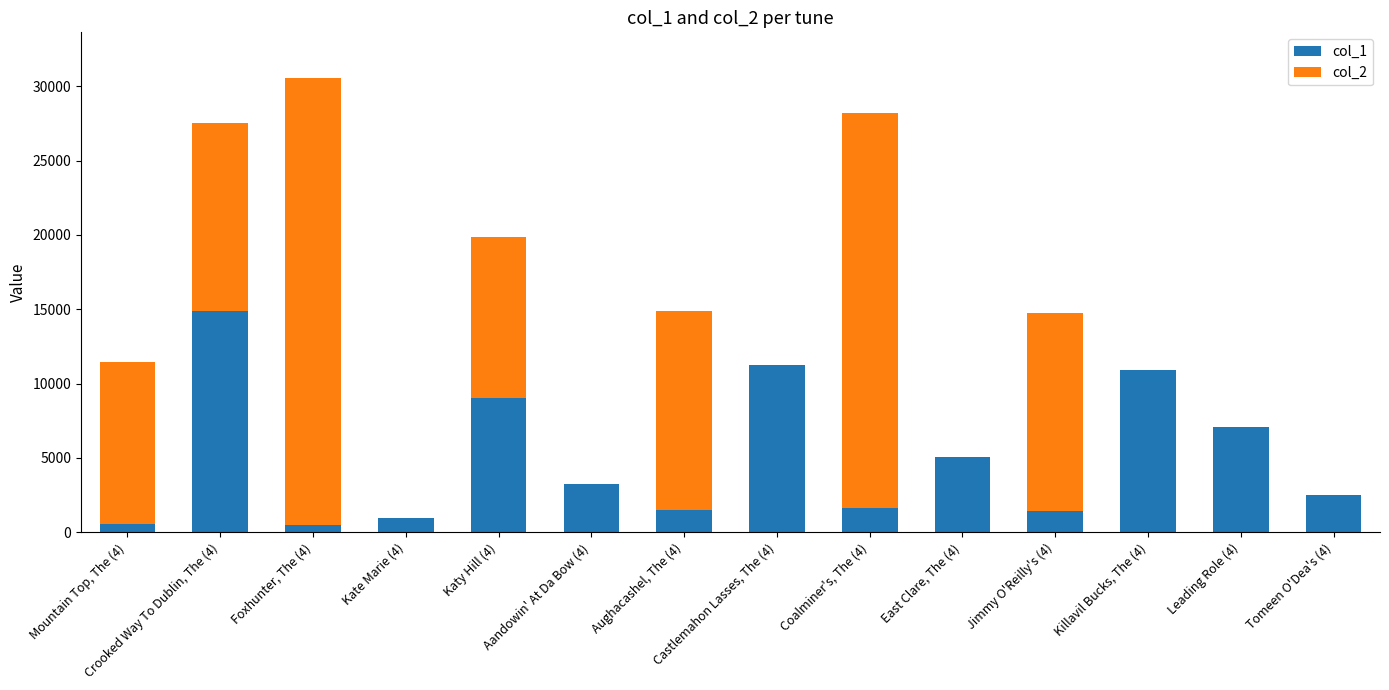

The value of col_2 at Katy Hill (4) is 10819. True or false?

True